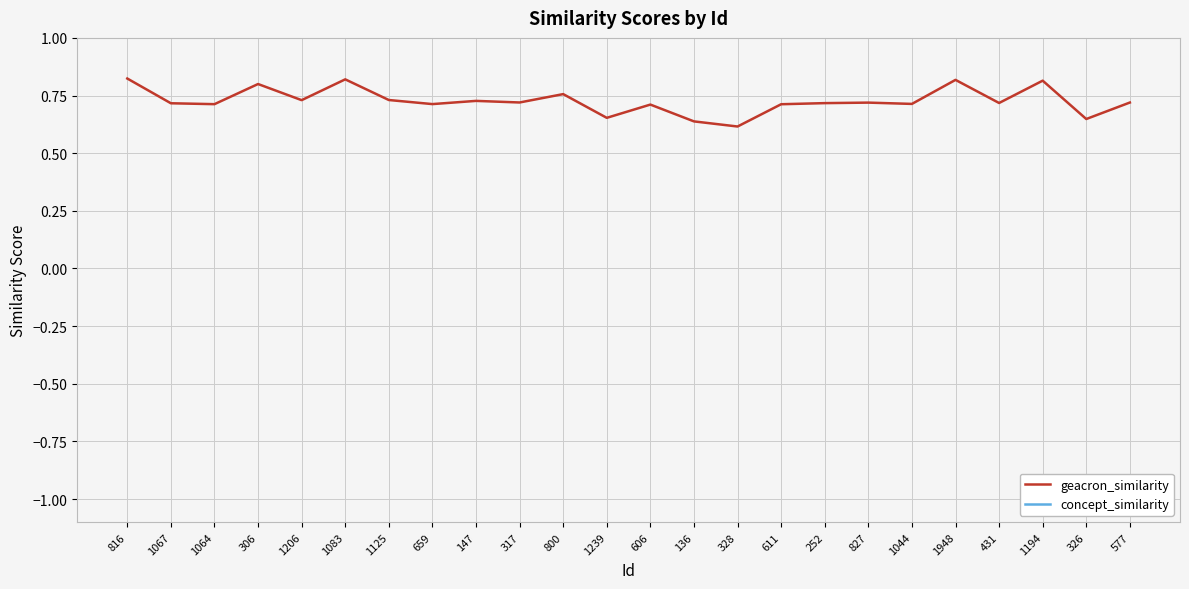

At how many categories does at least one series exceed 0?

24